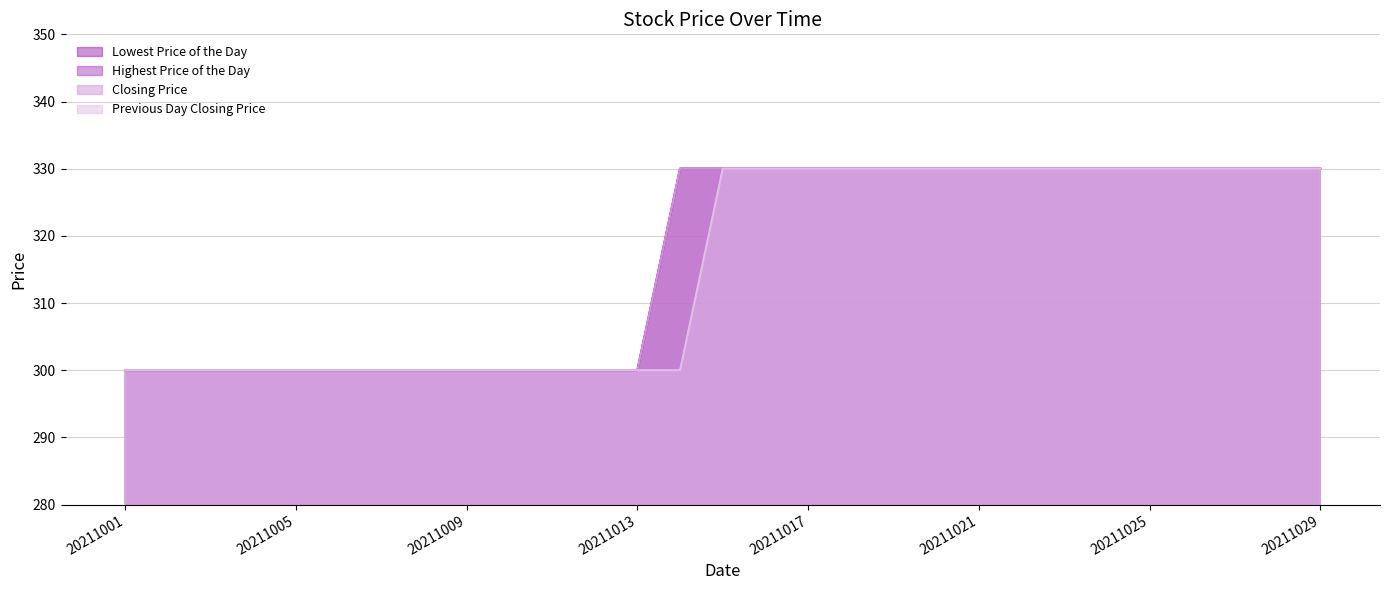

What is the total value across all series at 20211006?

1200